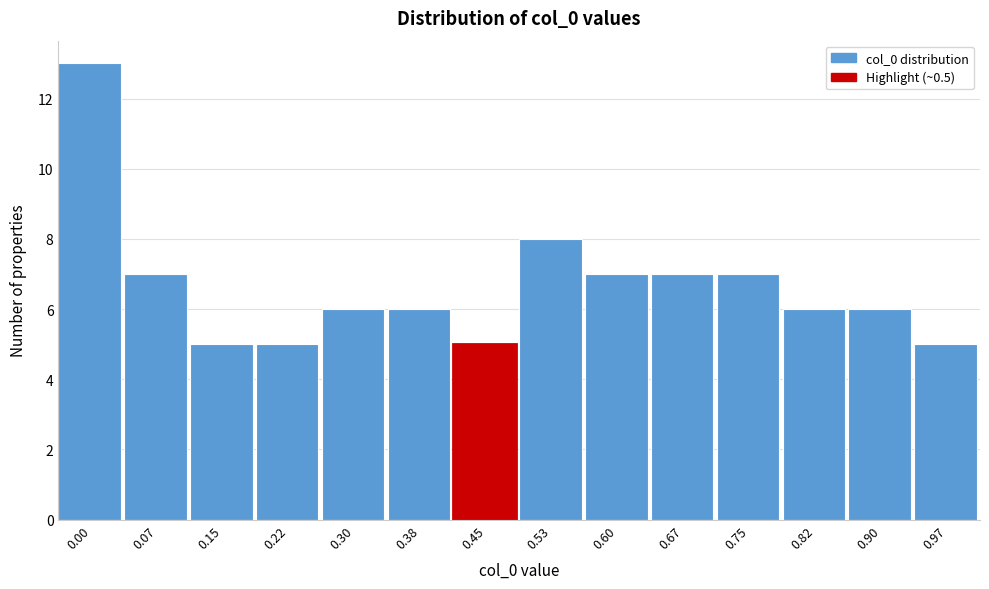

Reading right to left, what are all the values shown in this chart?

0.97=5	0.90=6	0.82=6	0.75=7	0.67=7	0.60=7	0.53=8	0.45=5	0.38=6	0.30=6	0.22=5	0.15=5	0.07=7	0.00=13